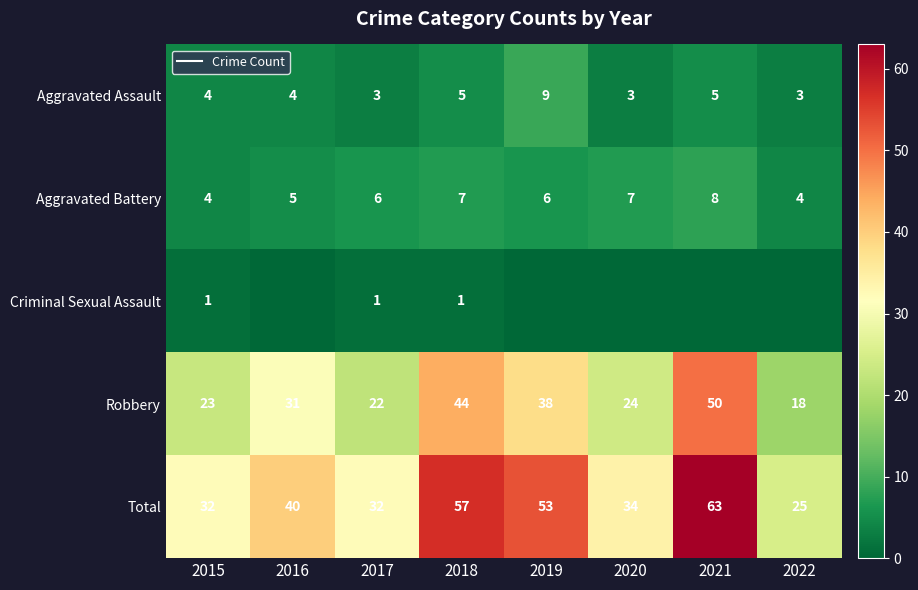

What value does the Aggravated Battery series have at 2019?

6